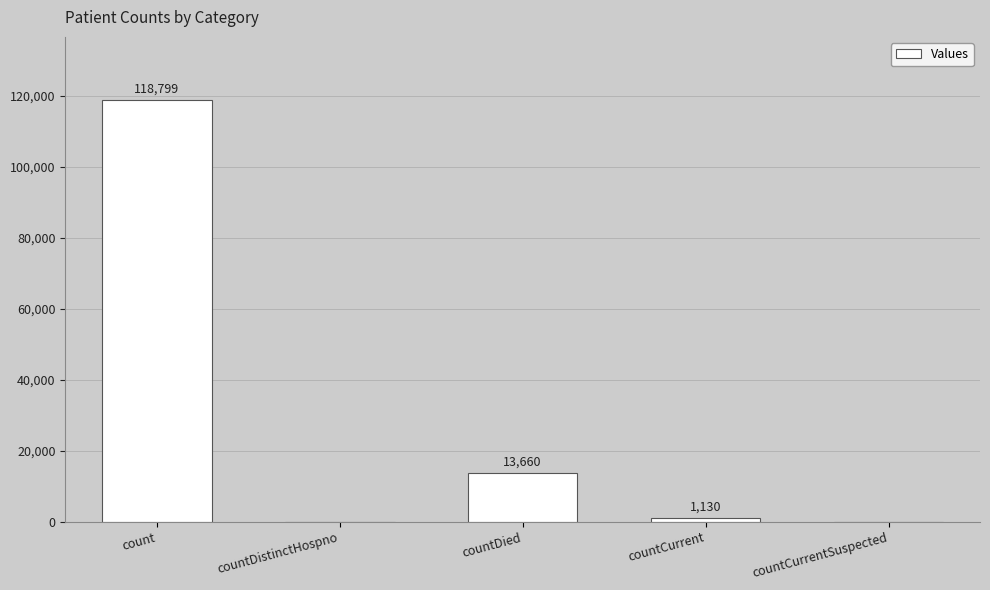

Where does the data first go above 1130?

count